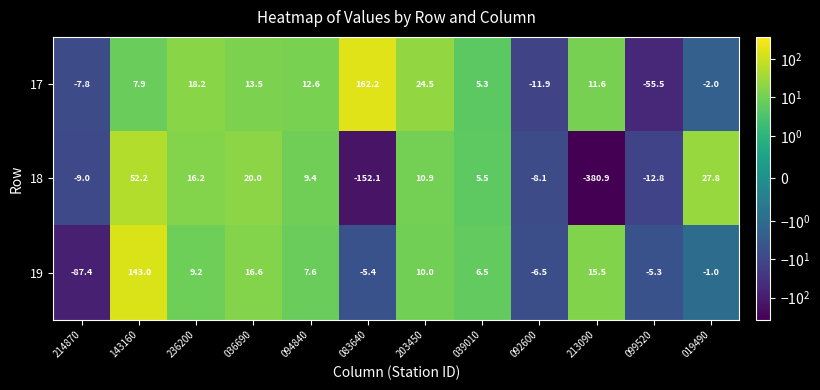

What value does the 18 series have at 213090?

-380.9